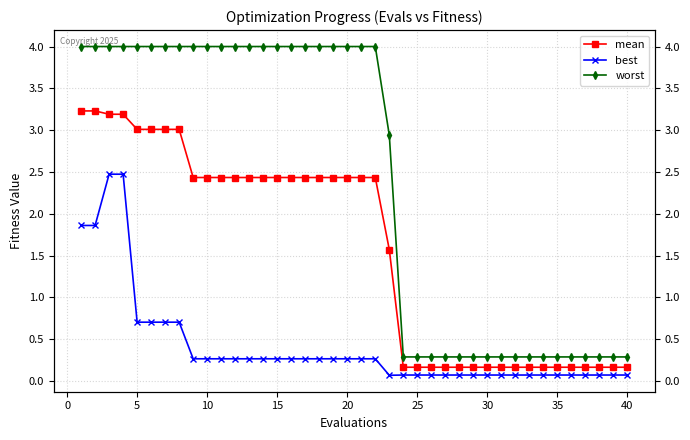

True or false: mean and worst intersect in this chart.

False